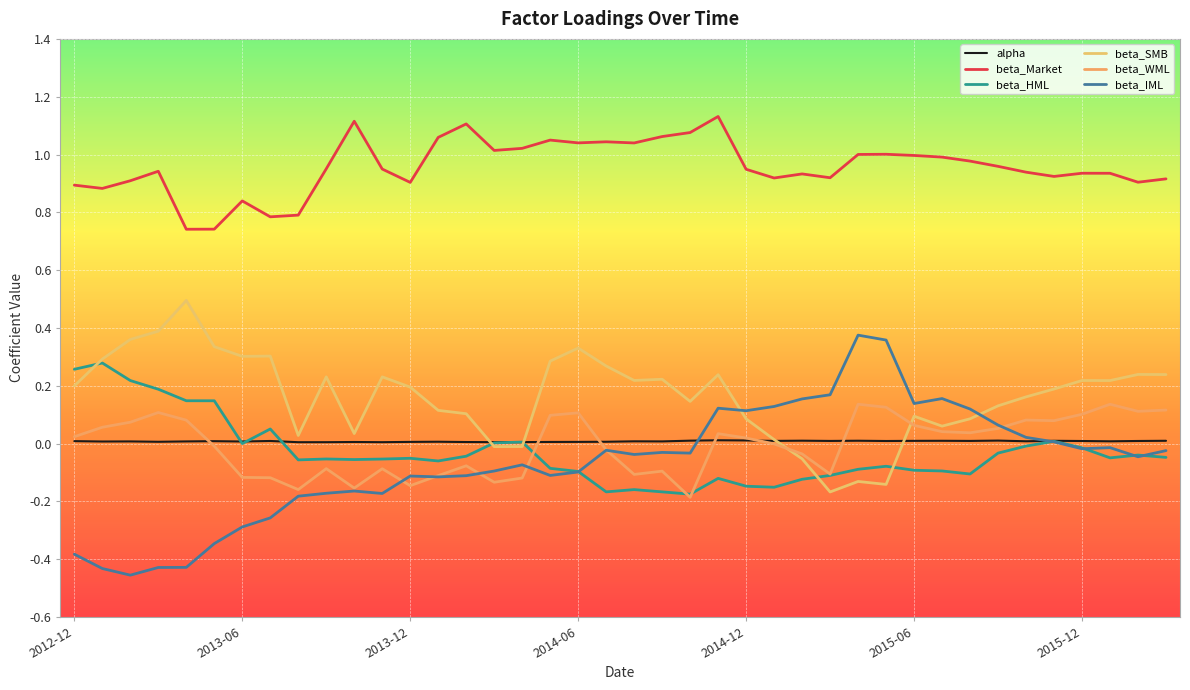

What is the minimum value shown in the chart?

-0.5